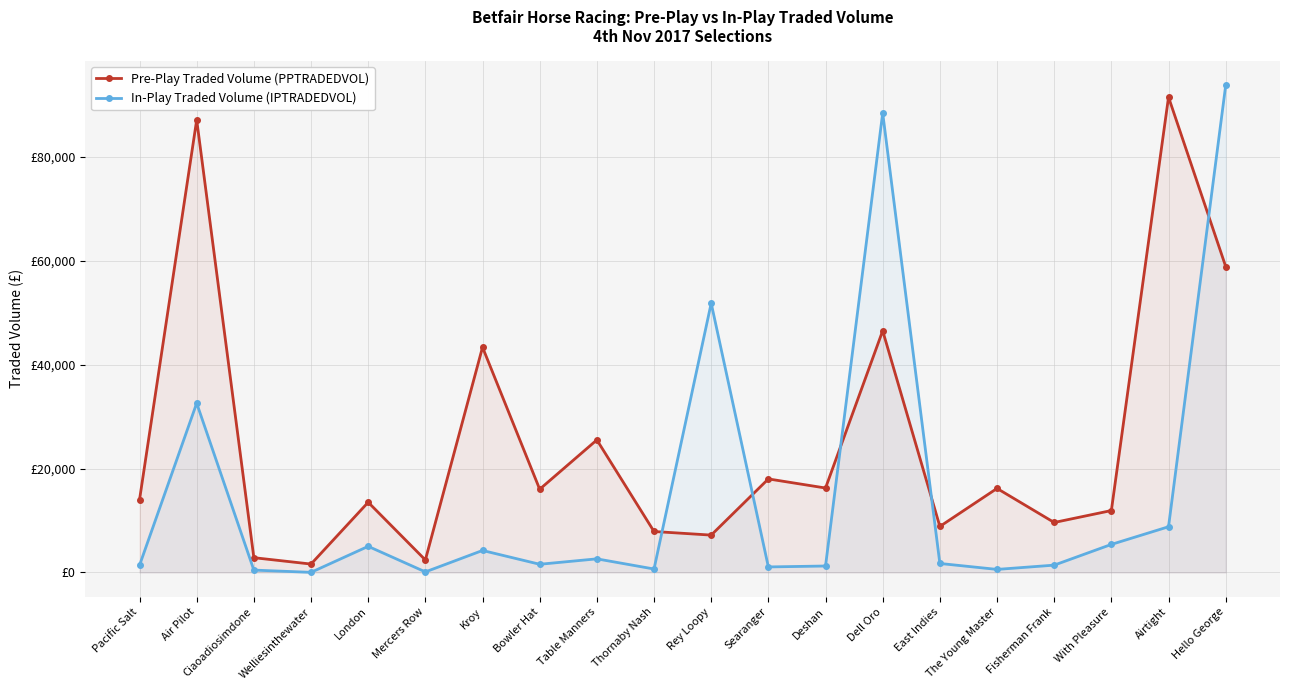

Between Ciaoadiosimdone and Bowler Hat, which series saw the biggest shift?

Pre-Play Traded Volume (PPTRADEDVOL)